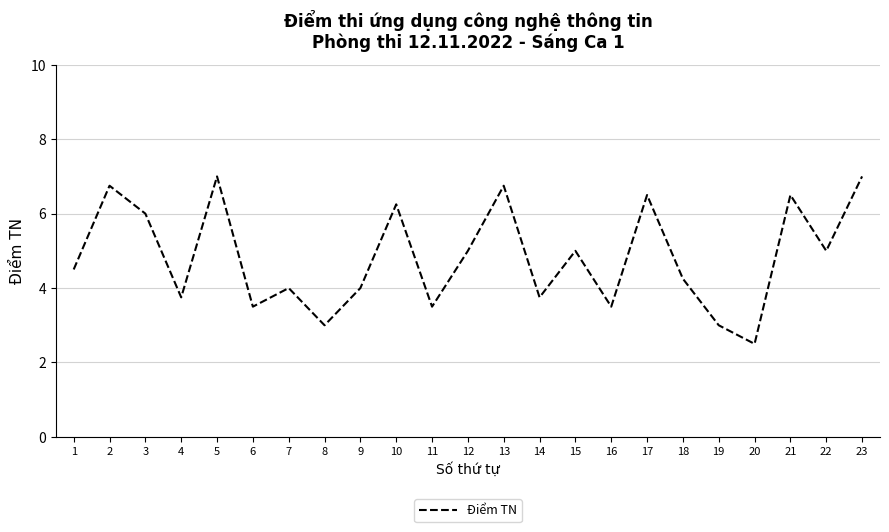

Is it true that the value at 18 is 2.0?

False